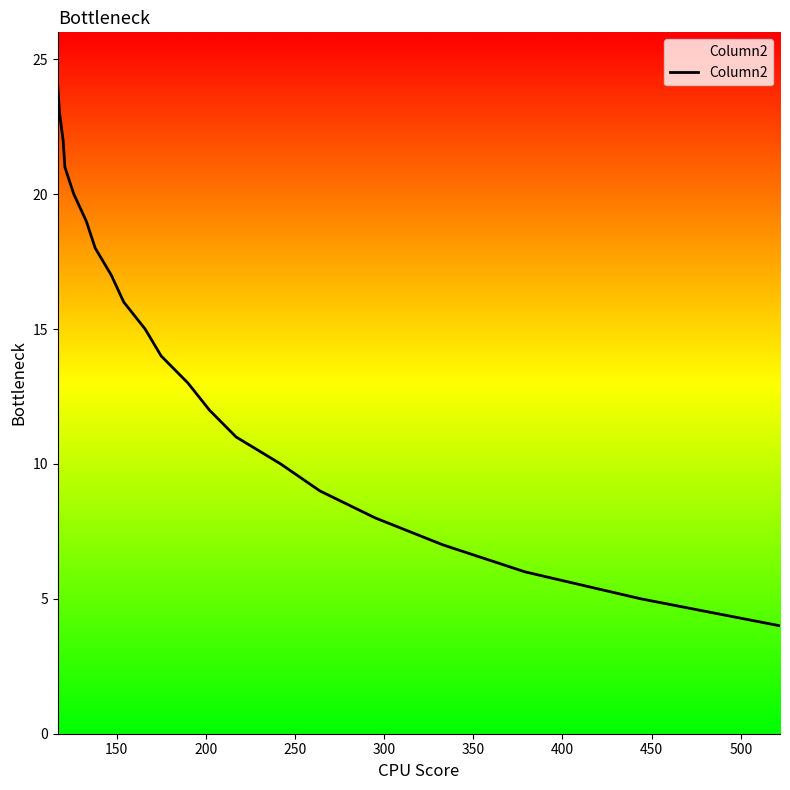

What is the maximum value shown in the chart?

24